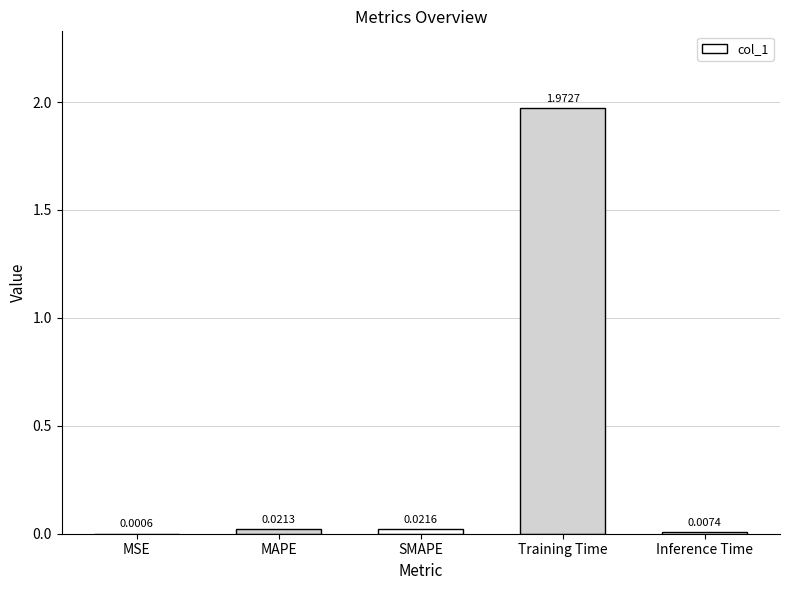

Which category has the highest value across all series?

Training Time